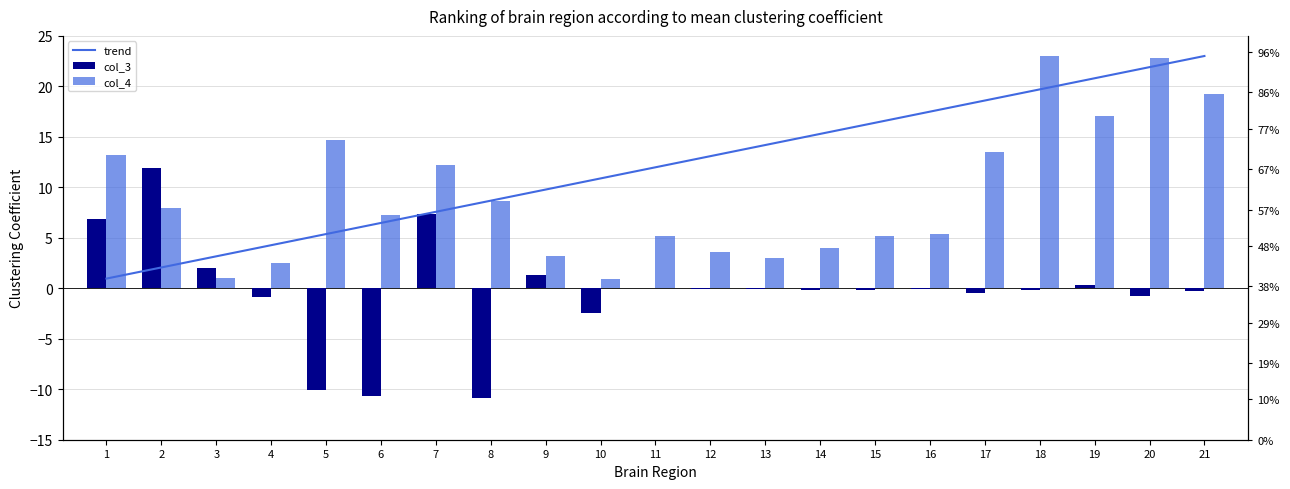

Between 17 and 19, which series saw the biggest shift?

col_4